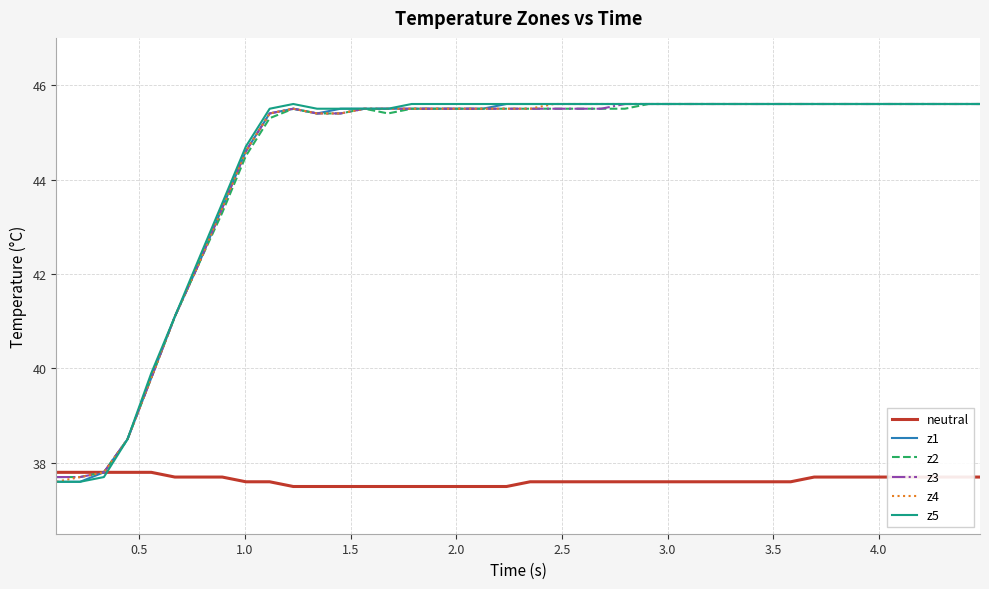

Count the neutral values in the range 37 to 38.

40